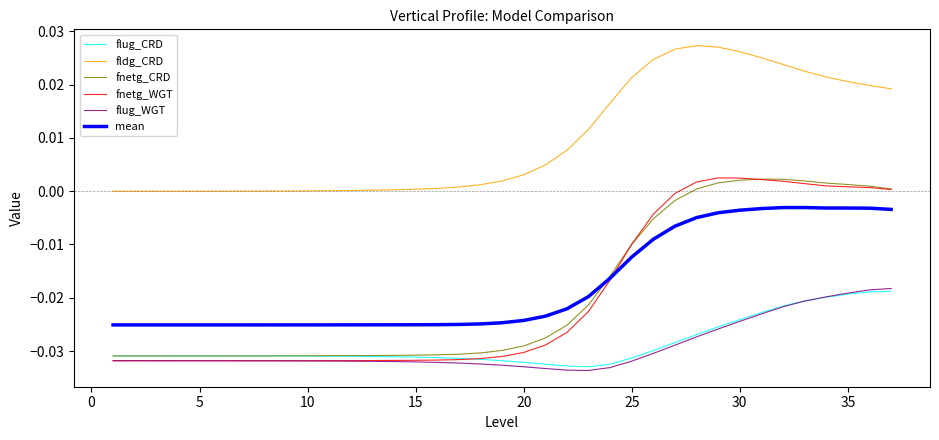

Which series has the largest total across all categories?

fldg_CRD